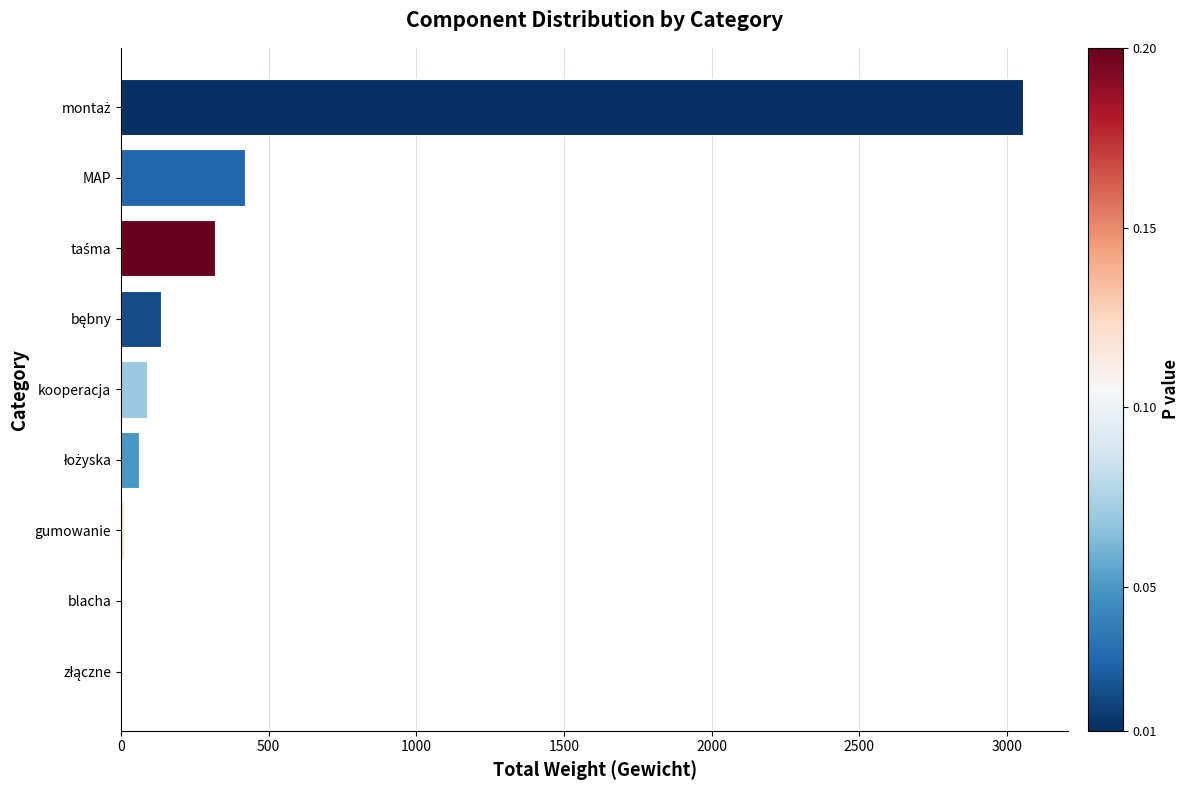

At which label is the value closest to 1527?

MAP